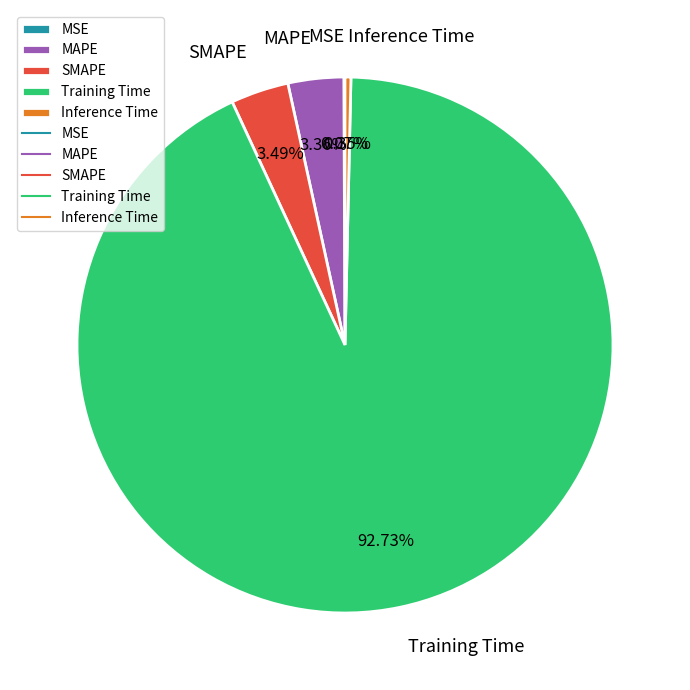

Which category accounts for the majority?

Training Time